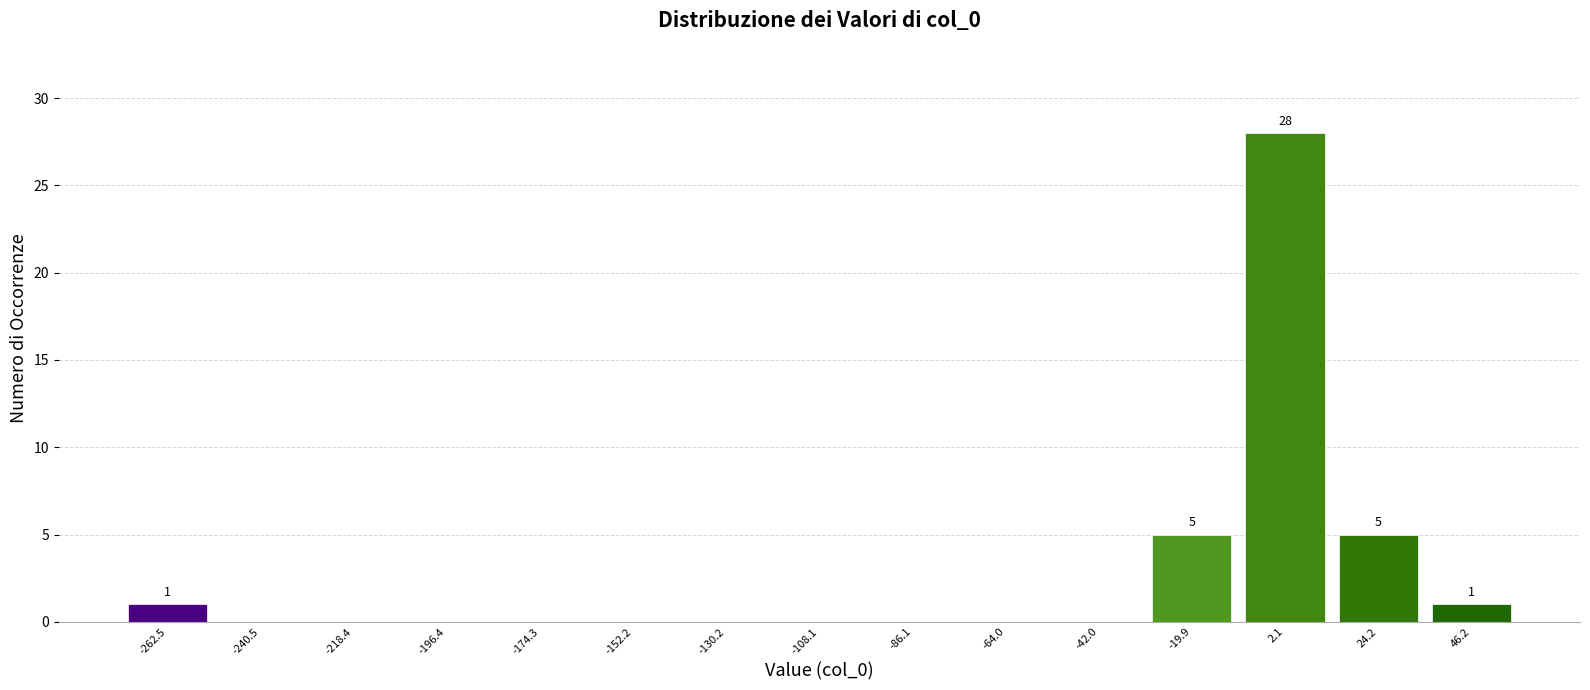

Over which range of the x-axis is the bar tallest?

-10 to 15